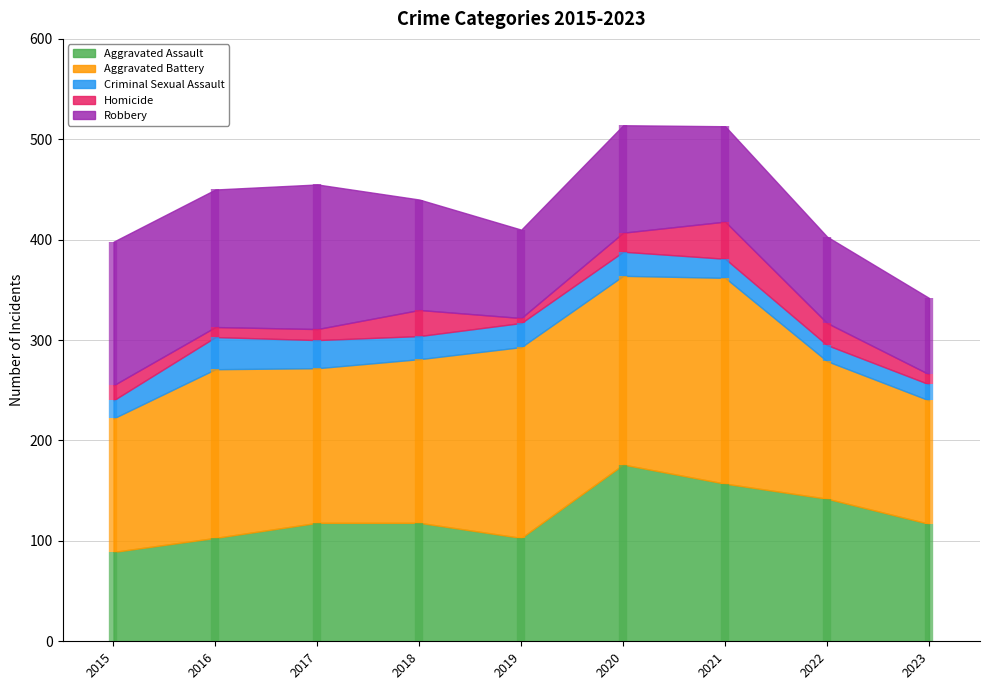

Which series has the largest total across all categories?

Aggravated Battery